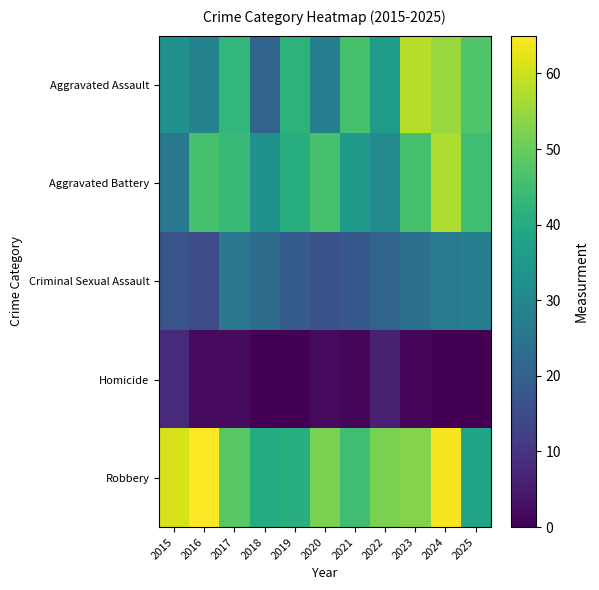

True or false: Homicide has a value of 2 at 2023.

False